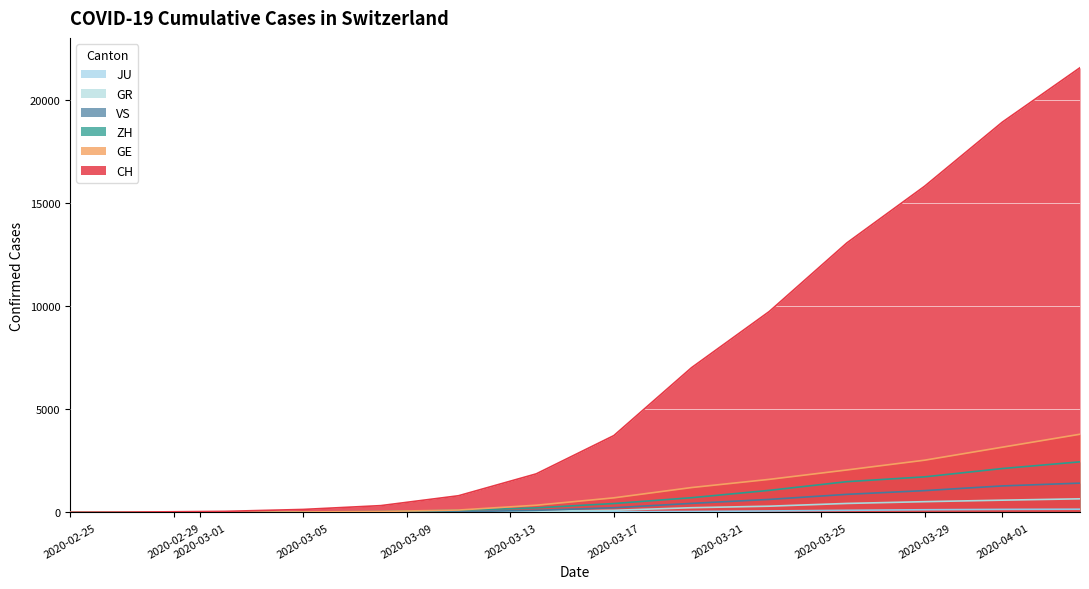

True or false: GR has more than 2 interior local peaks.

False